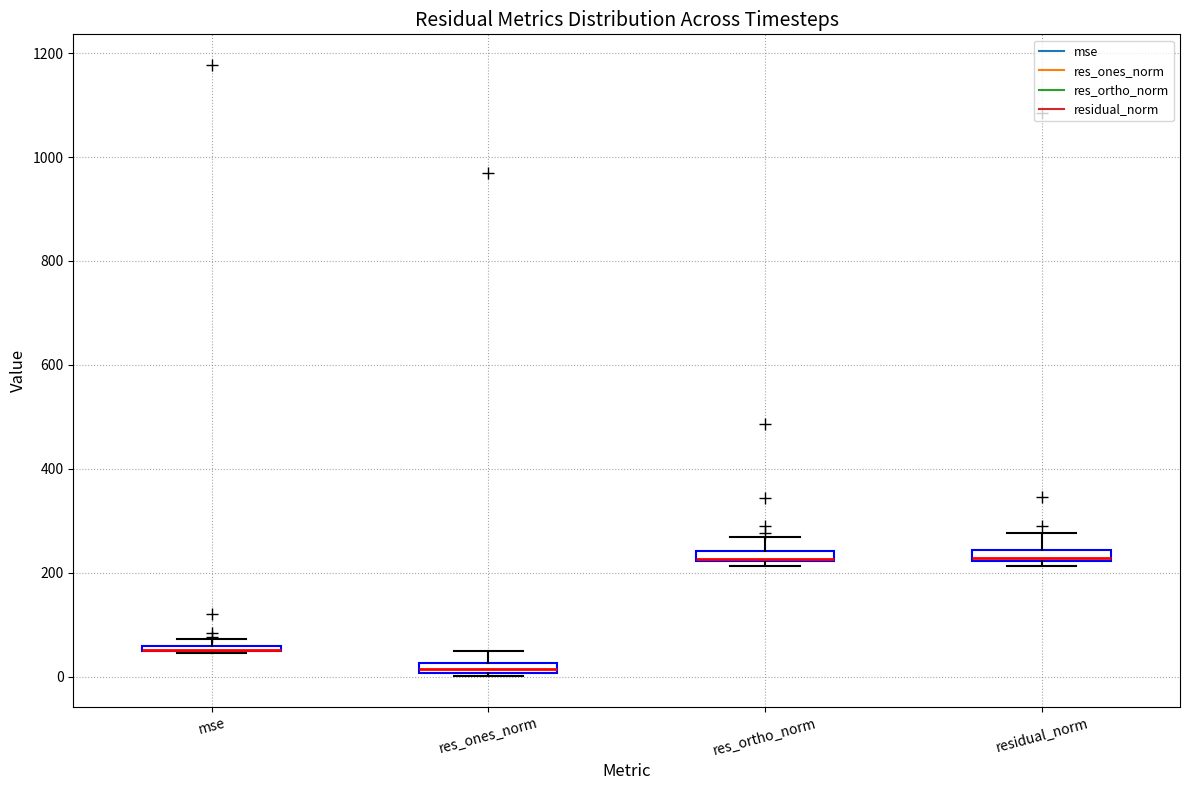

Where is the upper edge of the box for mse on the y-axis? The values are not printed on the chart, so give them approximately, as read against the axis.

60